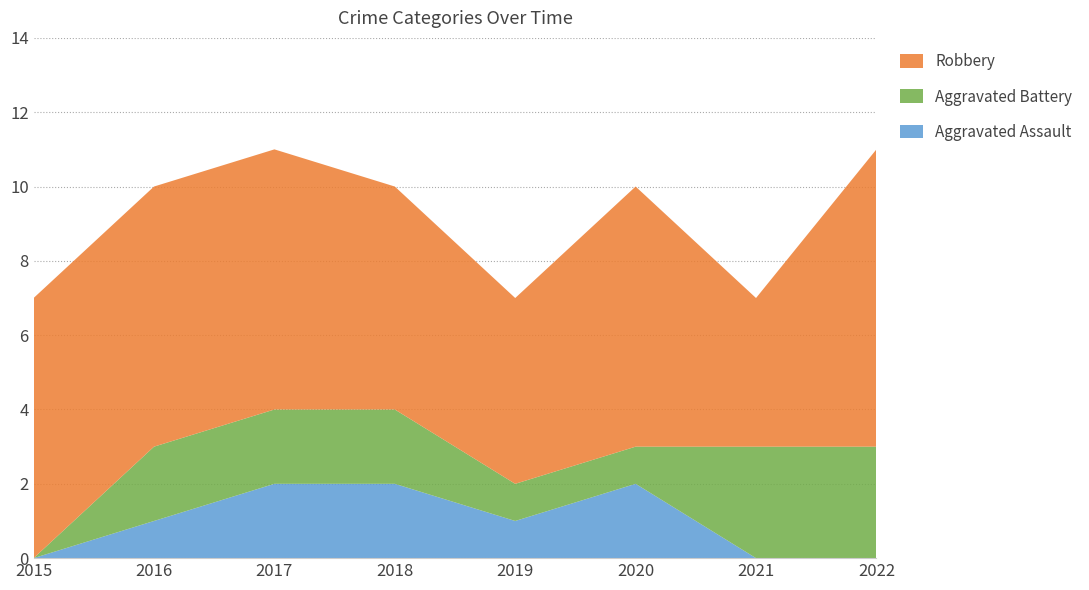

Reading left to right, list all the values displayed in this chart.

Aggravated Assault: 0	1	2	2	1	2	0	0
Aggravated Battery: 0	2	2	2	1	1	3	3
Robbery: 7	7	7	6	5	7	4	8